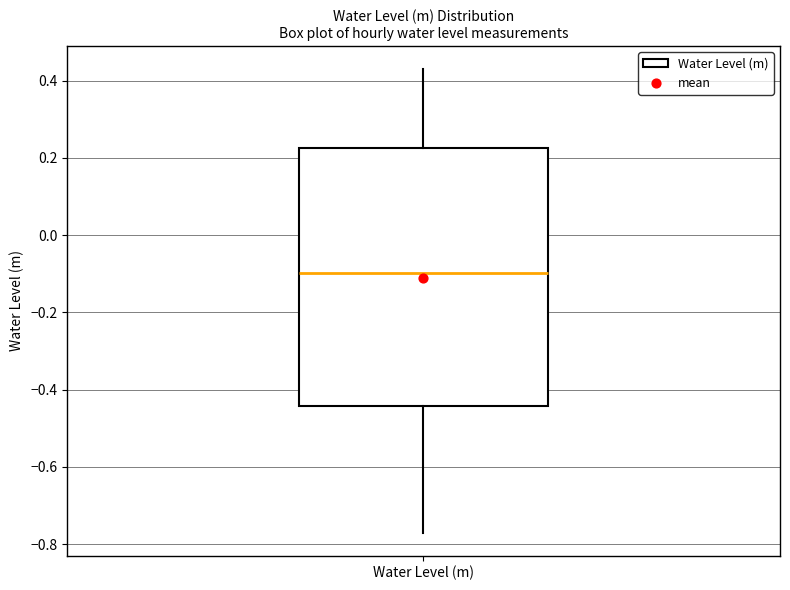

Where is the upper edge of the box for Water Level (m) on the y-axis? The values are not printed on the chart, so give them approximately, as read against the axis.

0.22